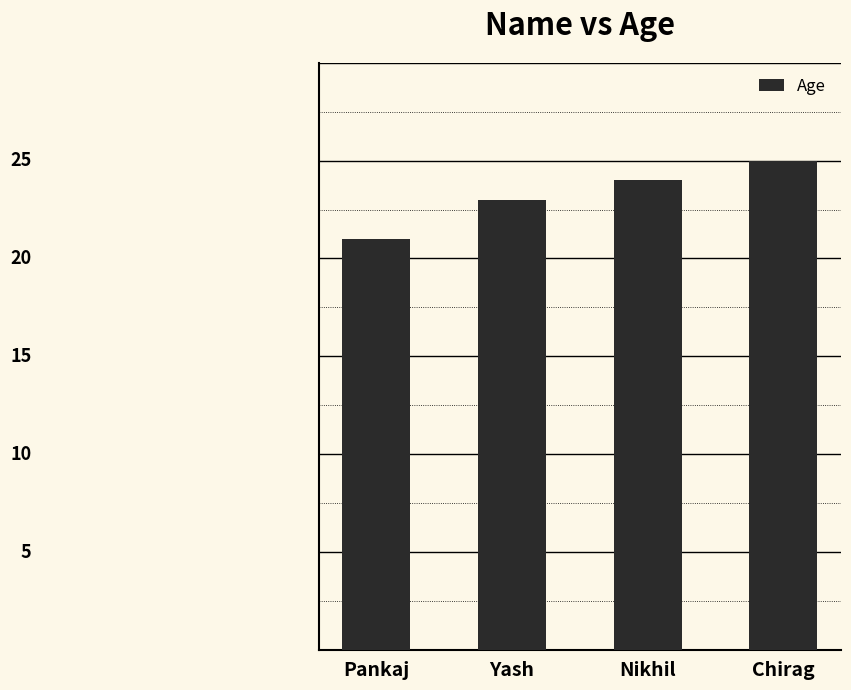

What position from the right is Chirag?

1